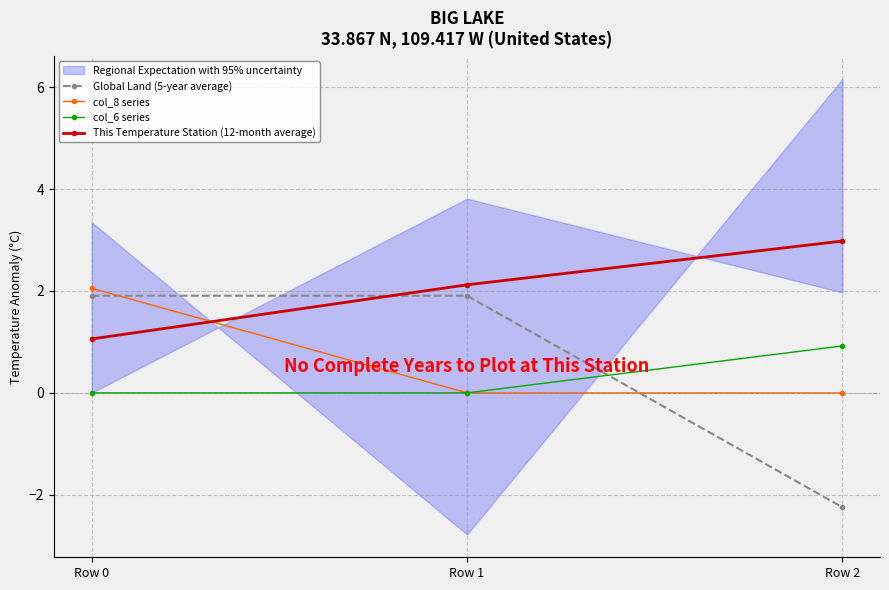

Where is col_8 series nearest to the value 1?

Row 1